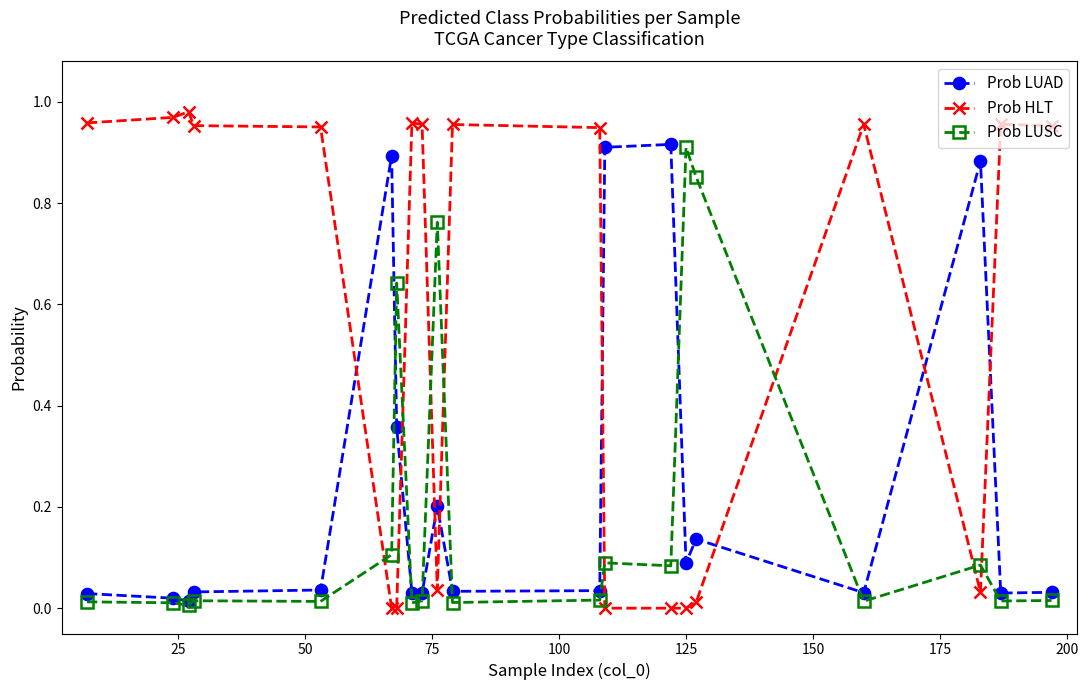

Which series has the widest spread of values?

Prob HLT